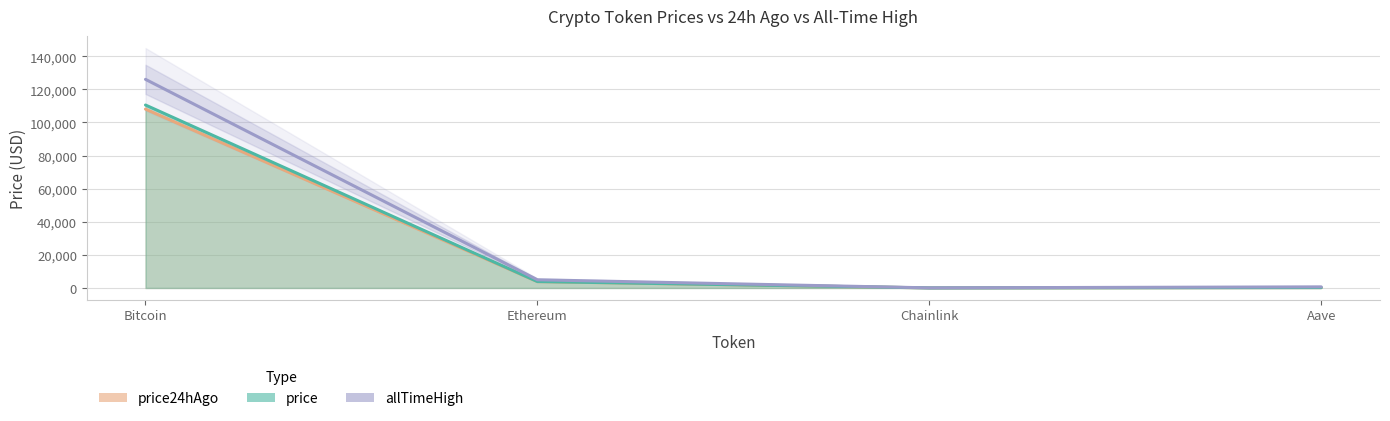

At how many categories does at least one series exceed 15684?

1